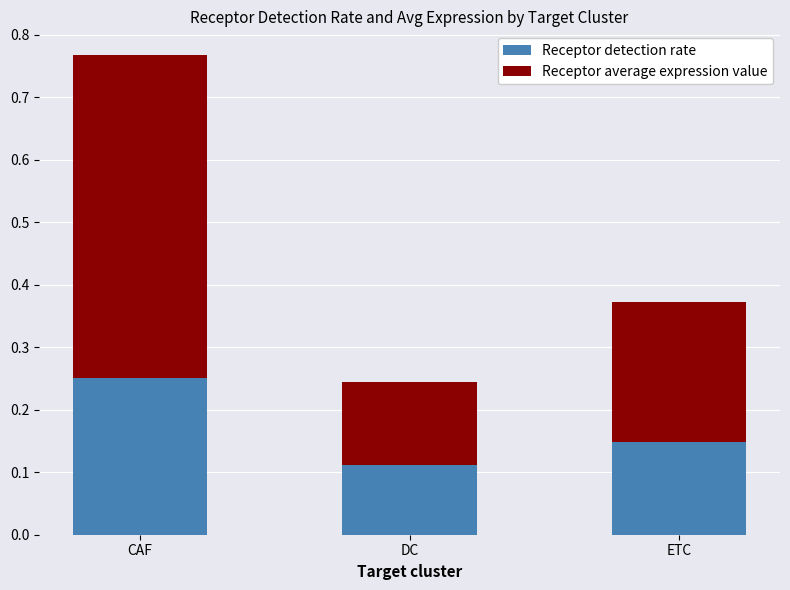

What are all the series names shown in the legend?

Receptor detection rate, Receptor average expression value